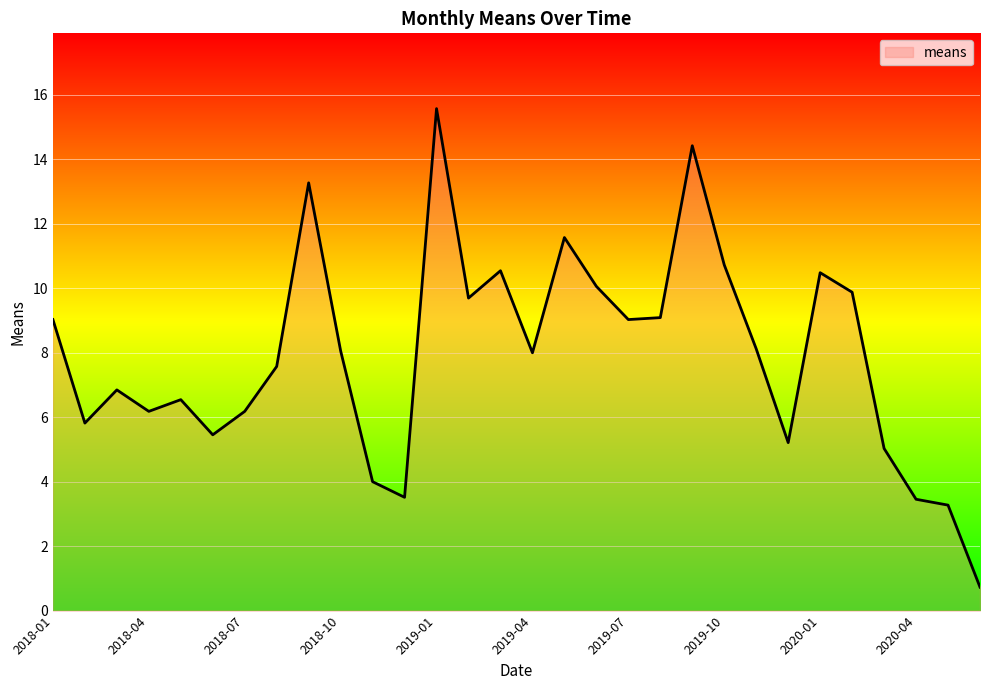

What is the minimum value shown in the chart?

0.7